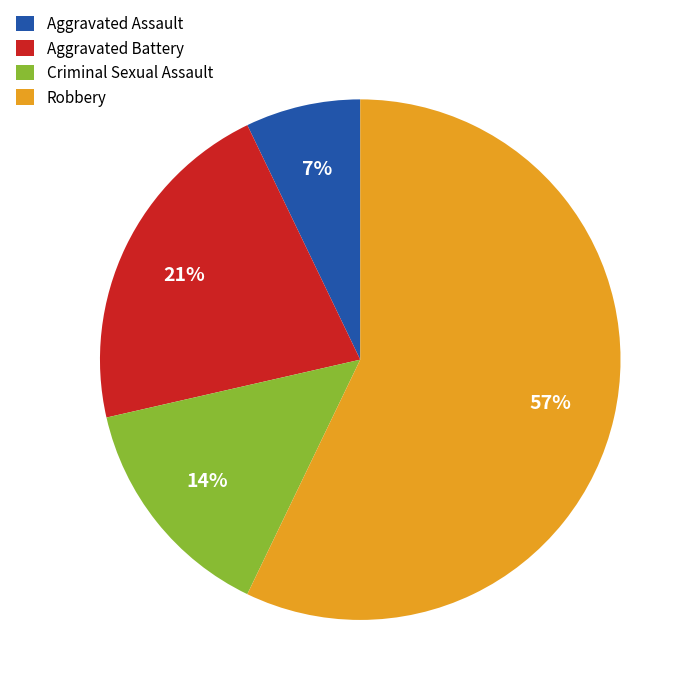

Which category accounts for the majority?

Robbery